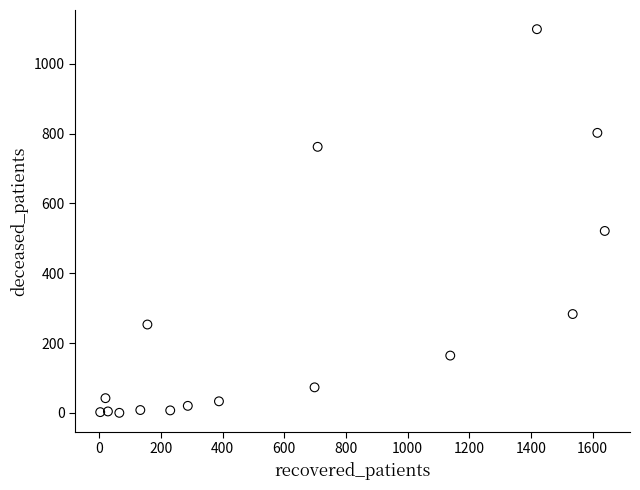

What Y value in the scatter plot is closest to 549?

521